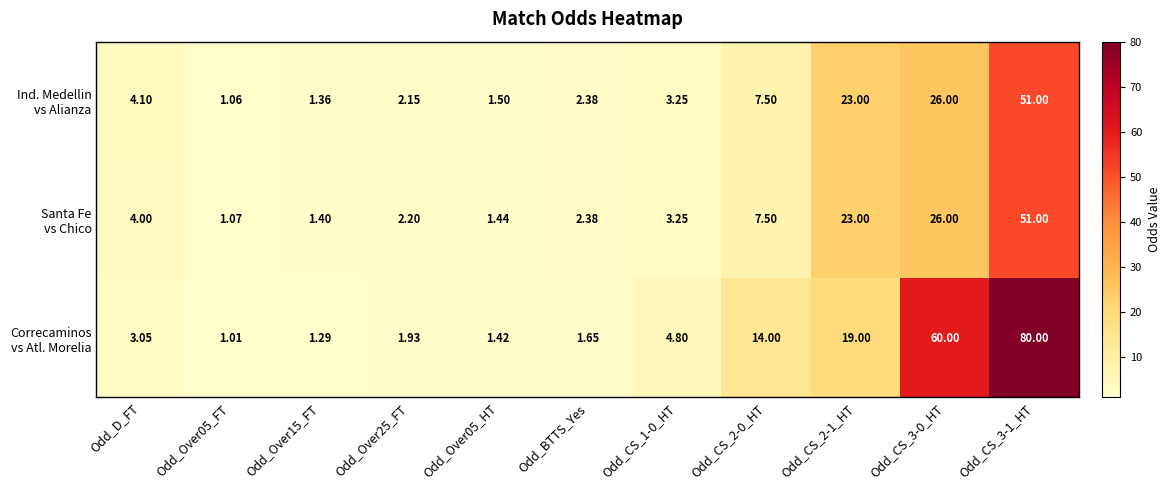

How many series are shown in this chart?

3